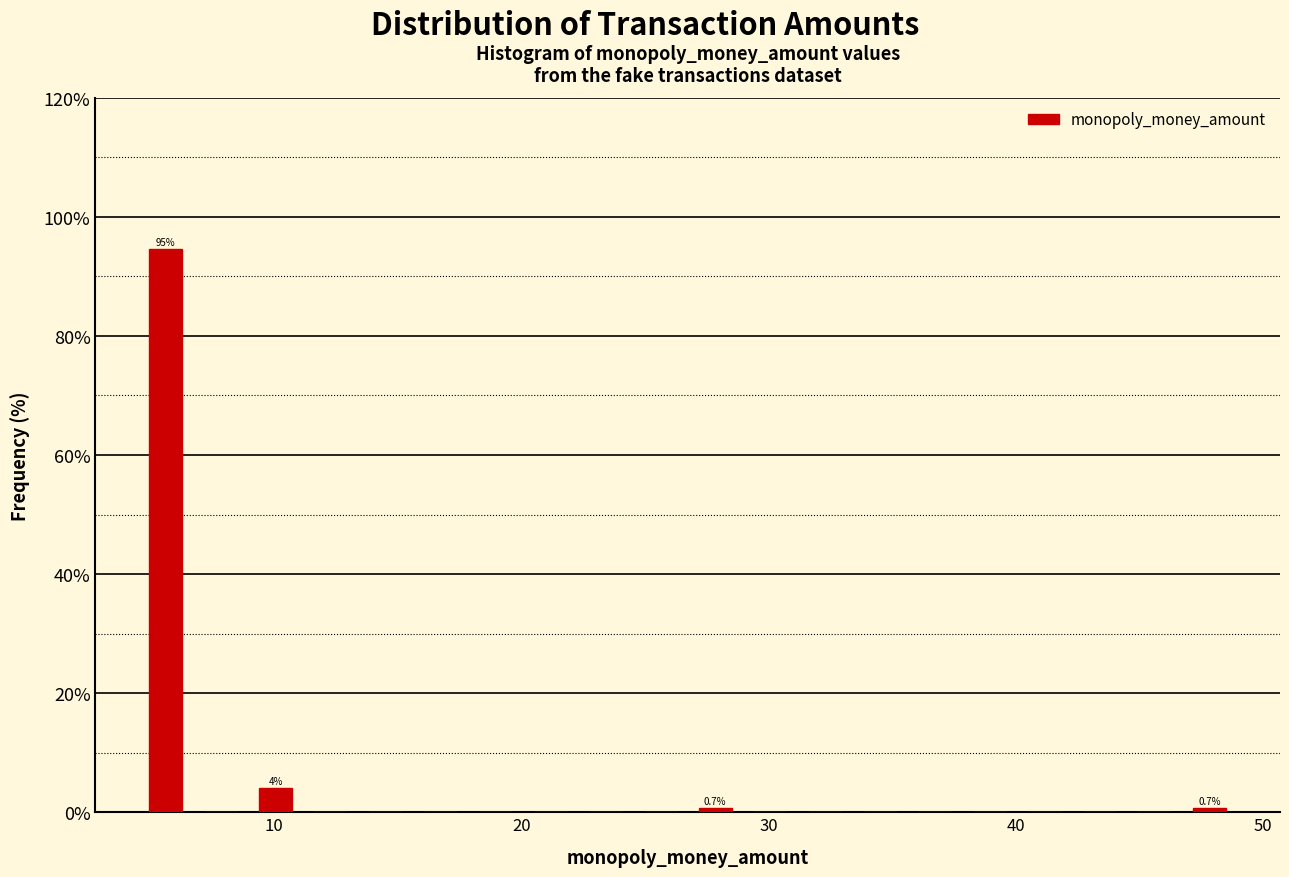

Read against the x-axis, roughly where is the centre of the tallest bar?

6